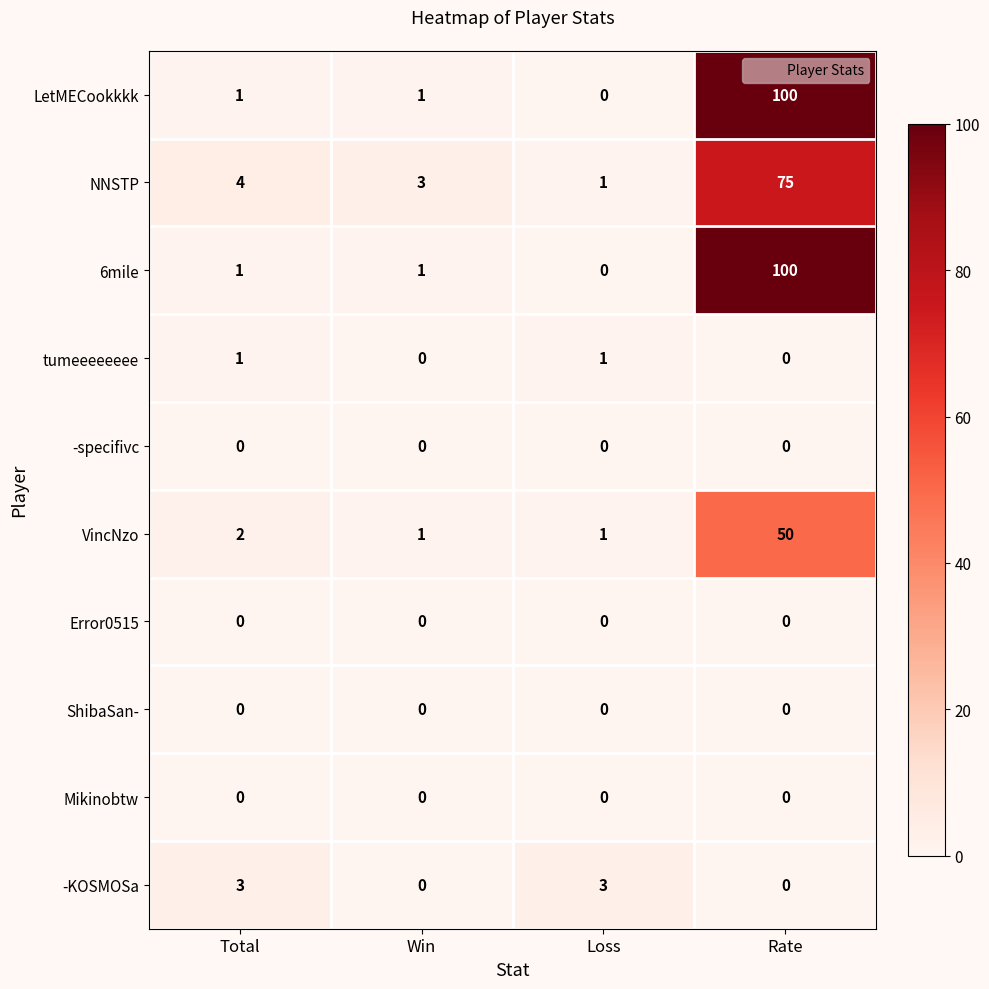

What is the difference between the NNSTP values at Total and Rate?

71